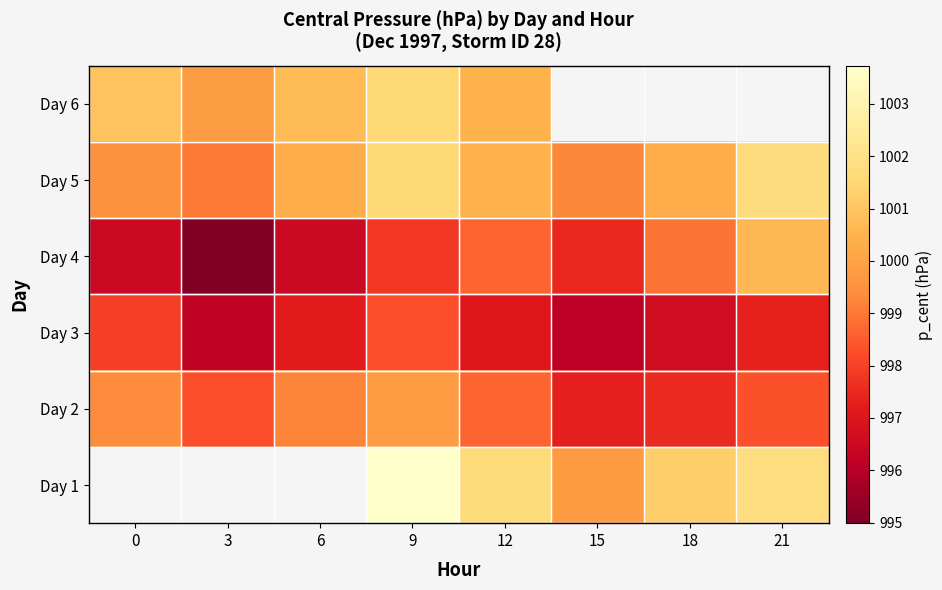

What is the difference between the Day 4 values at 9 and 18?

1.1